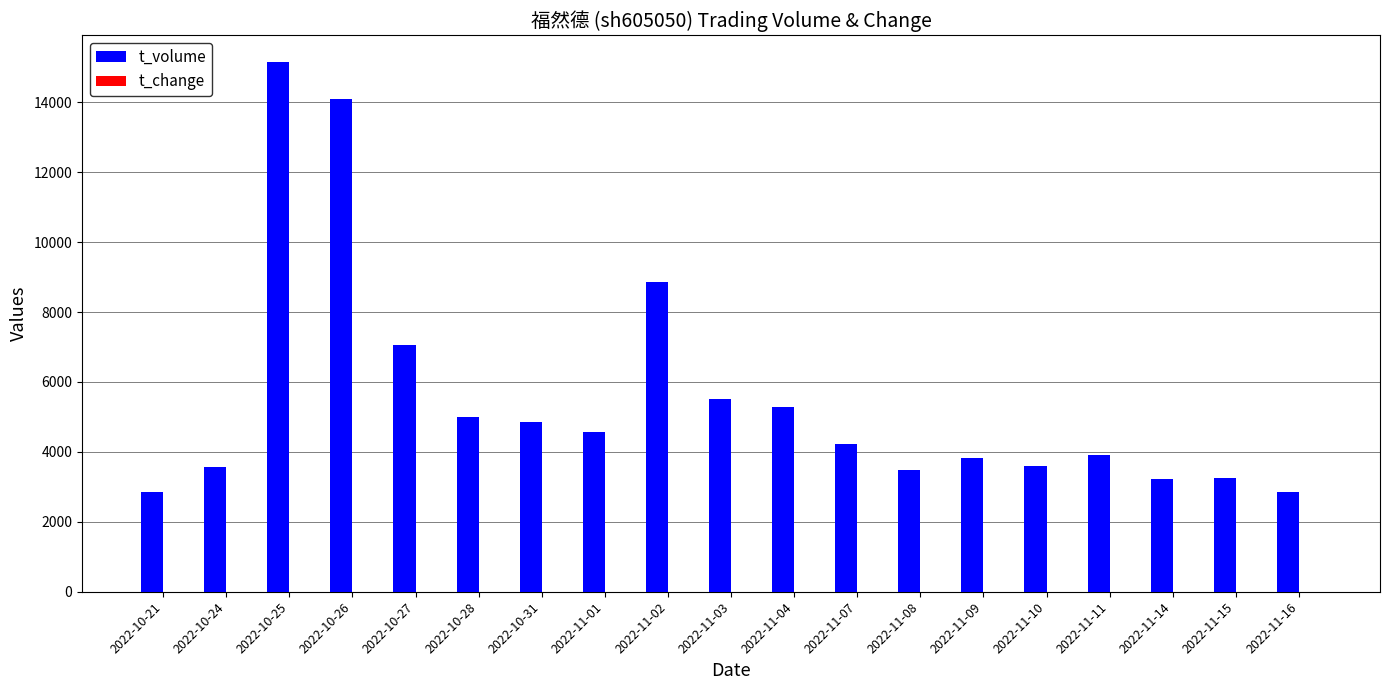

What value does the t_volume series have at 2022-11-08?

3479.0